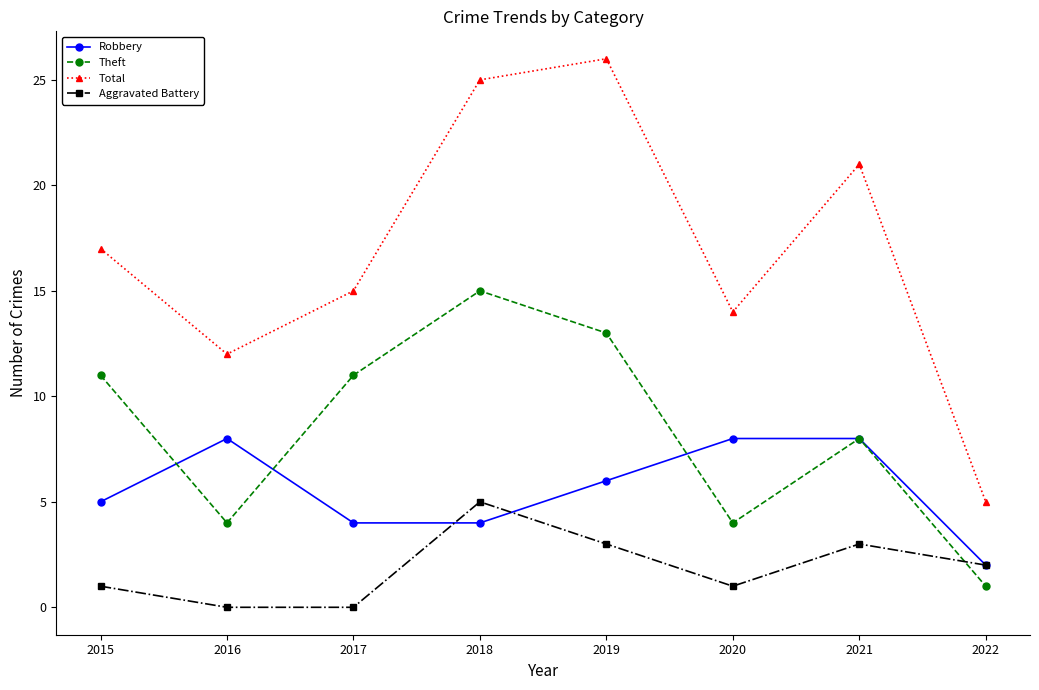

What is the spread (max minus min) of values at 2016?

12